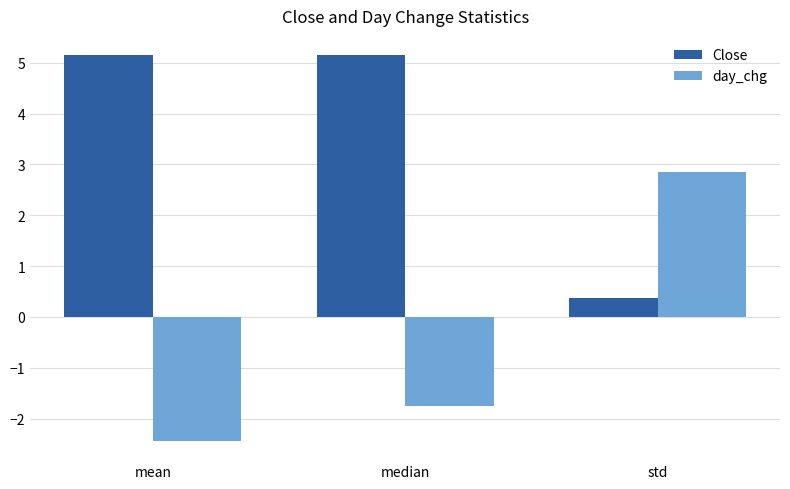

What is the difference between the maximum and second lowest values in the day_chg series?

4.6